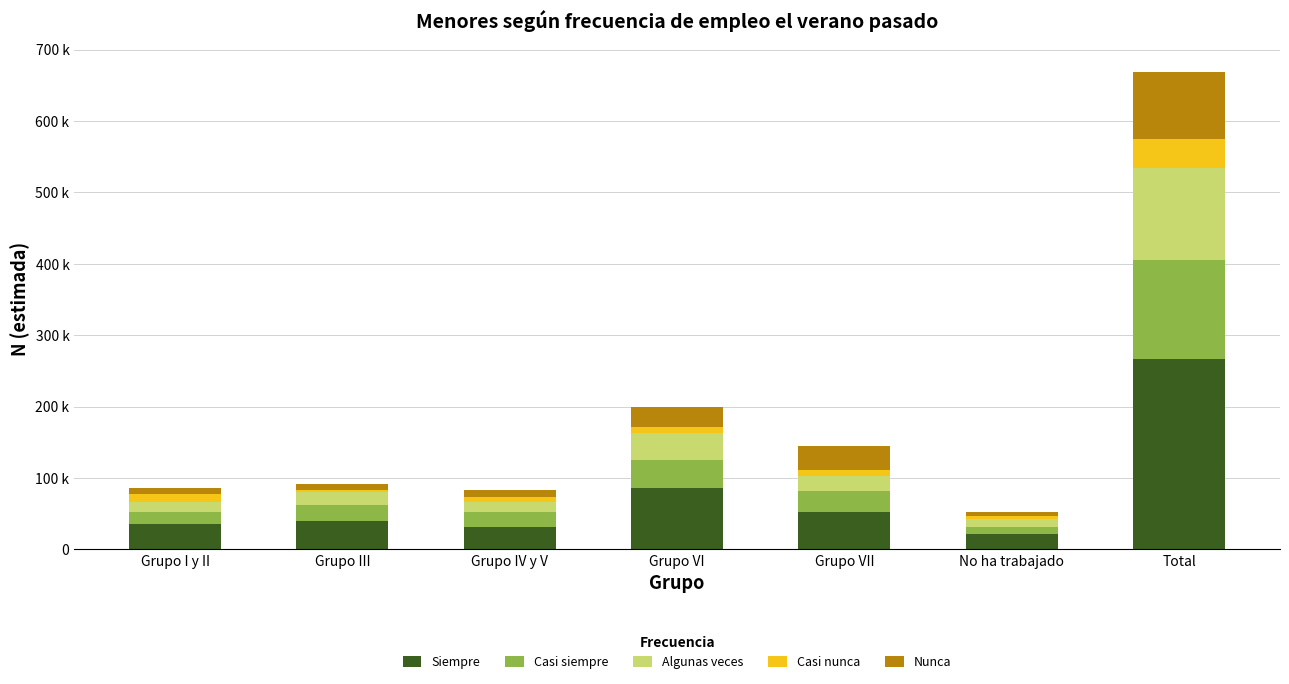

Does the chart contain stacked bars?

Yes